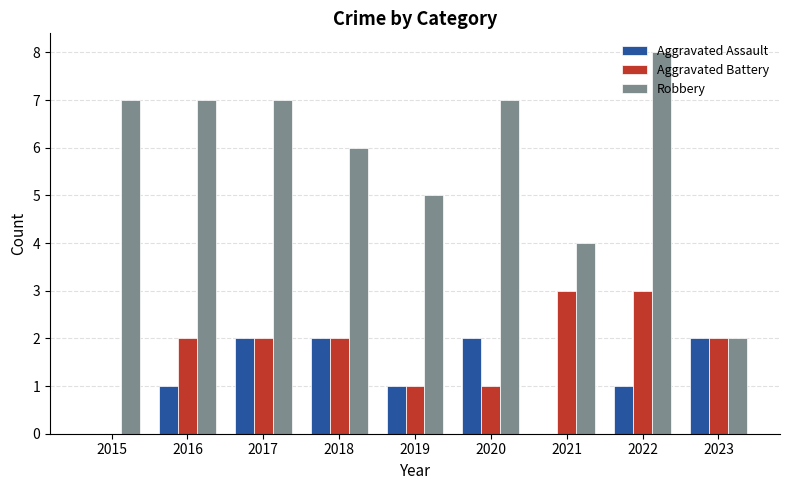

How many categories are shown in the chart?

9